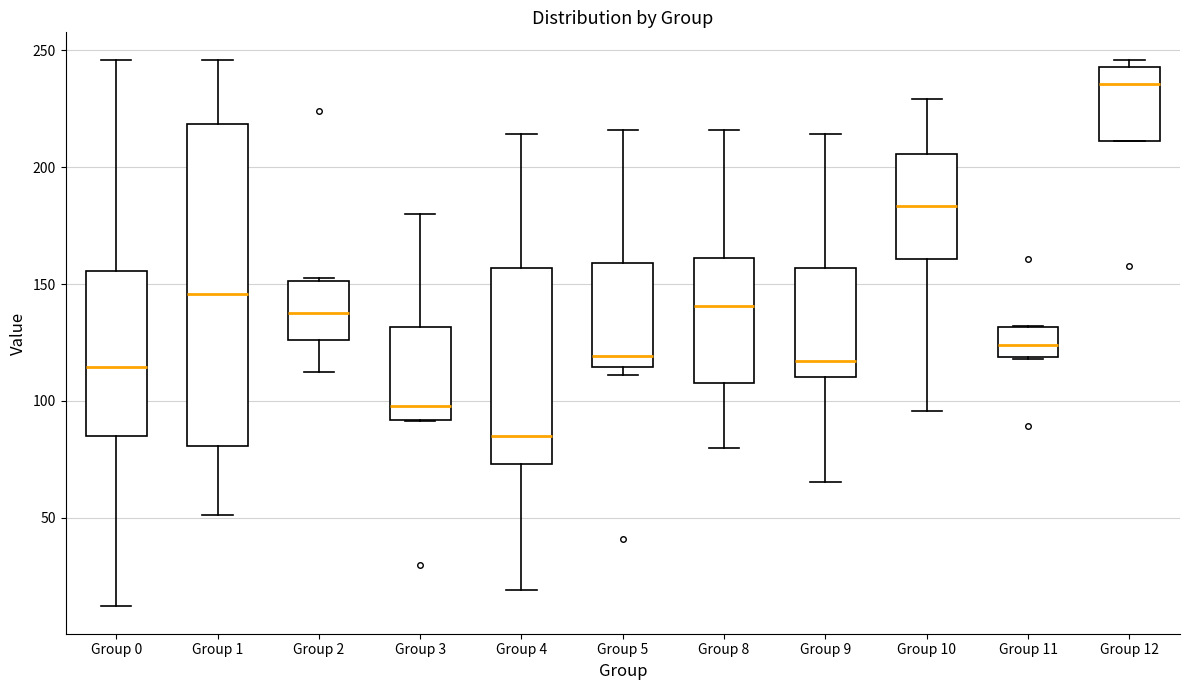

Which box is the tallest, from its lower edge to its upper edge?

Group 1